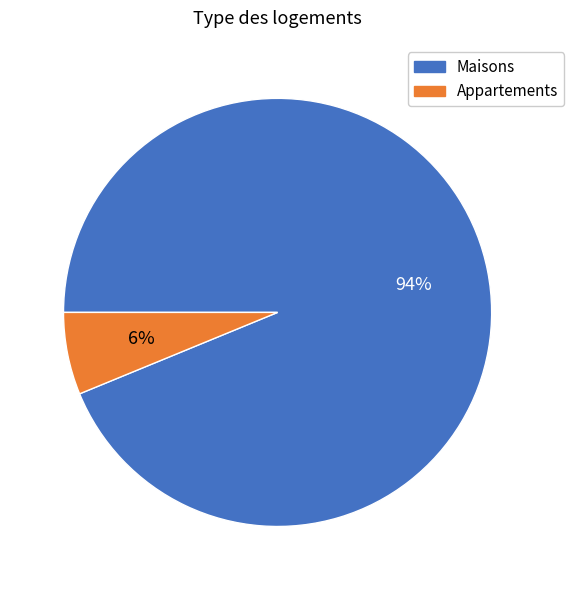

To the nearest percent, what is the average slice percentage?

50%